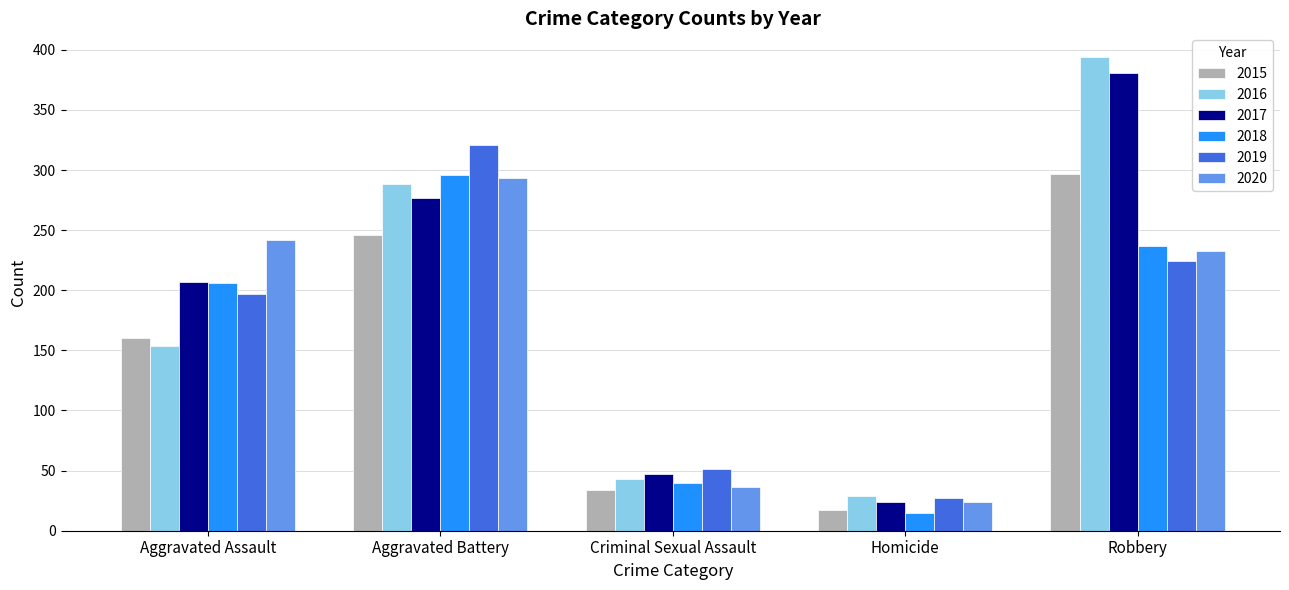

Which category has the lowest value in the 2018 series?

Homicide